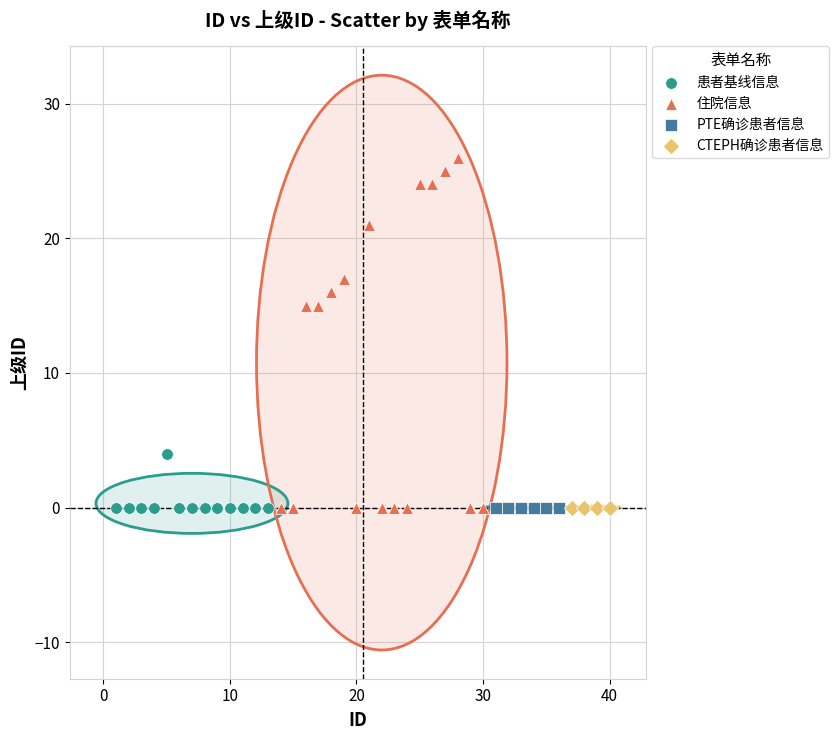

Which series reaches the maximum Y coordinate?

住院信息